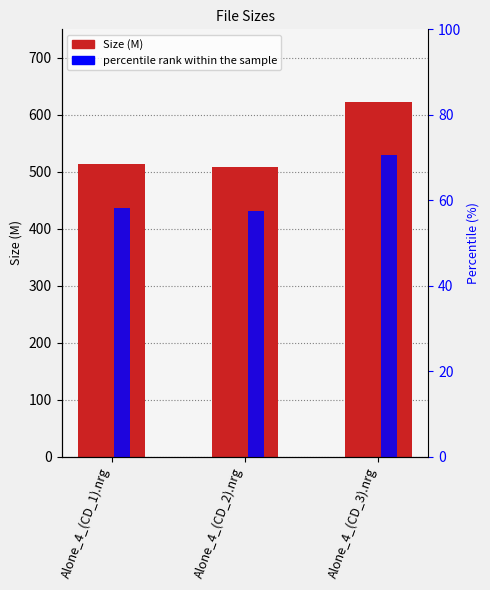

Between Alone_4_(CD_3).nrg and Alone_4_(CD_1).nrg, which is larger?

Alone_4_(CD_3).nrg